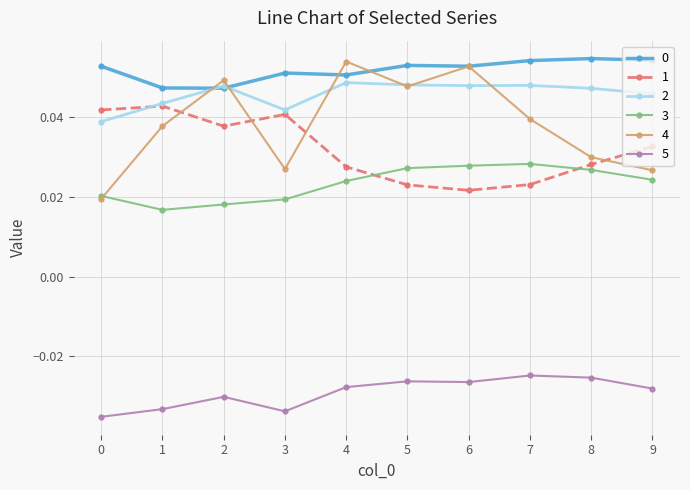

How many 3 values are between 0 and 1?

10